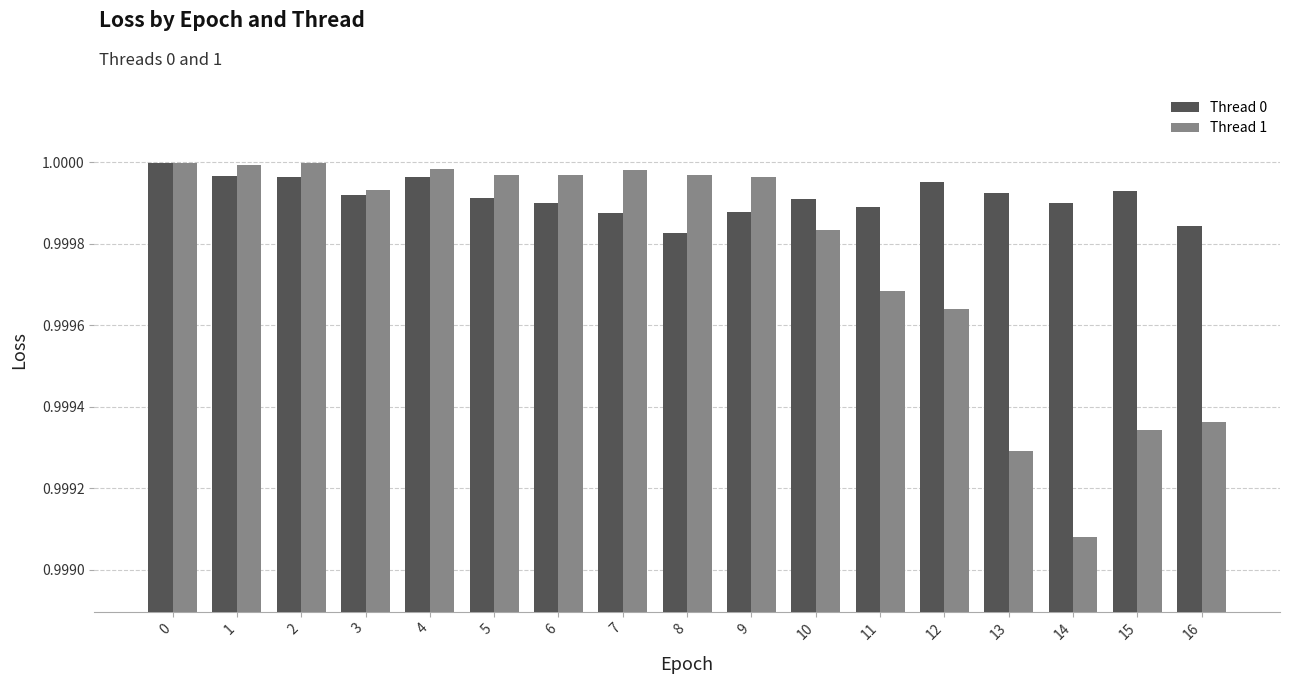

Count the number of categories in the chart.

17